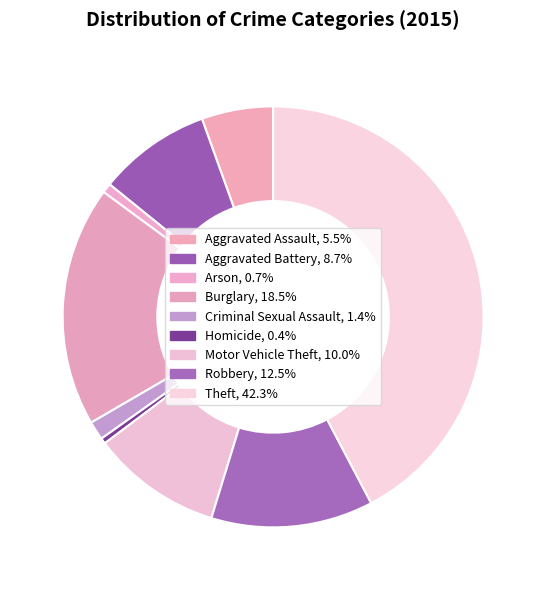

To the nearest percent, what portion does Robbery represent?

12%